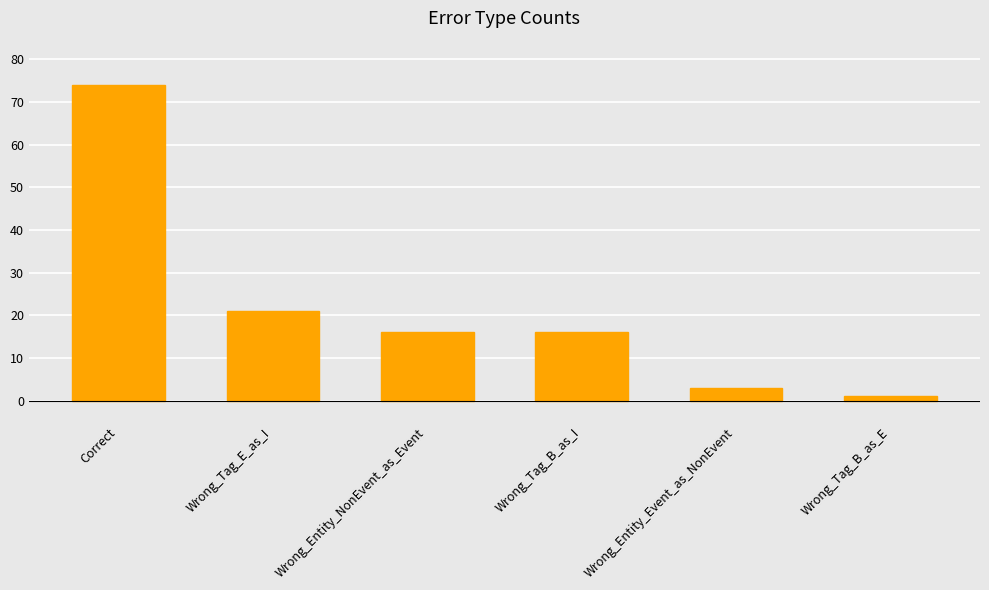

Between Correct and Wrong_Entity_Event_as_NonEvent, which is larger?

Correct